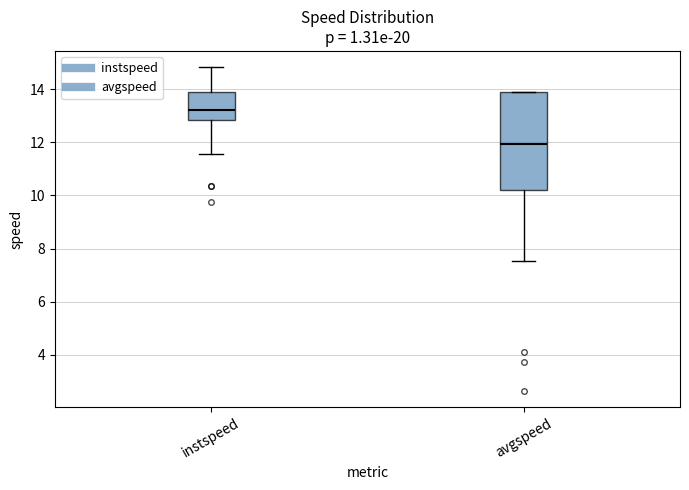

Reading left to right, read every box against the y-axis: the position of its median line, the range the box covers, and the ends of its whiskers. The values are not printed on the chart, so give them approximately, as read against the axis.

instspeed: median 13.2, box 12.8 to 13.8, whiskers 11.6 to 14.8
avgspeed: median 12.0, box 10.2 to 13.8, whiskers 7.6 to 13.8